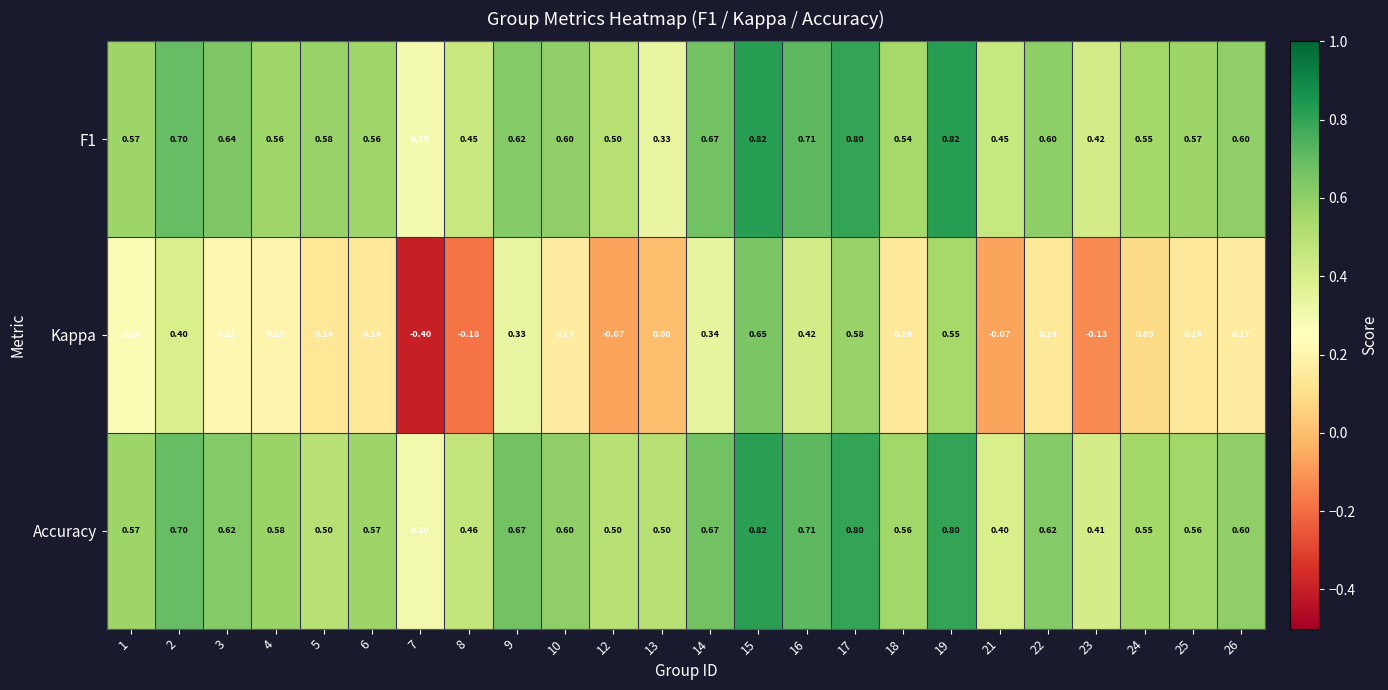

Which series has the largest total across all categories?

Accuracy